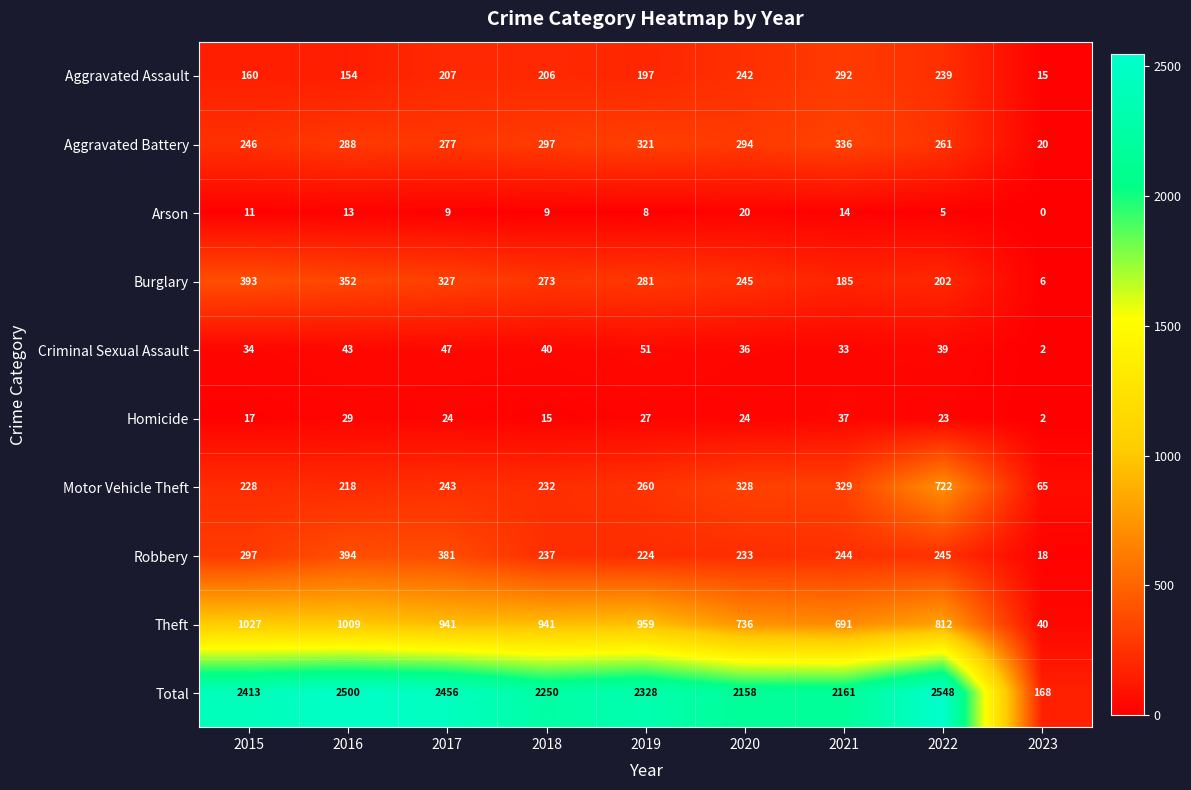

Between 2015 and 2017, which series saw the biggest shift?

Theft